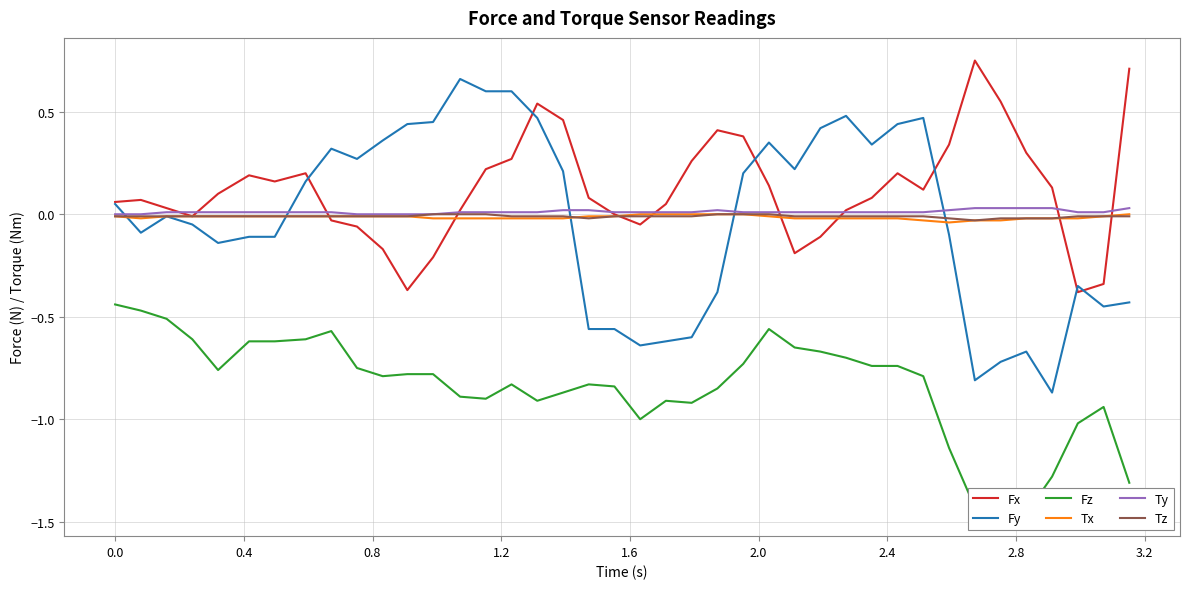

Which series has the largest range (max minus min)?

Fy